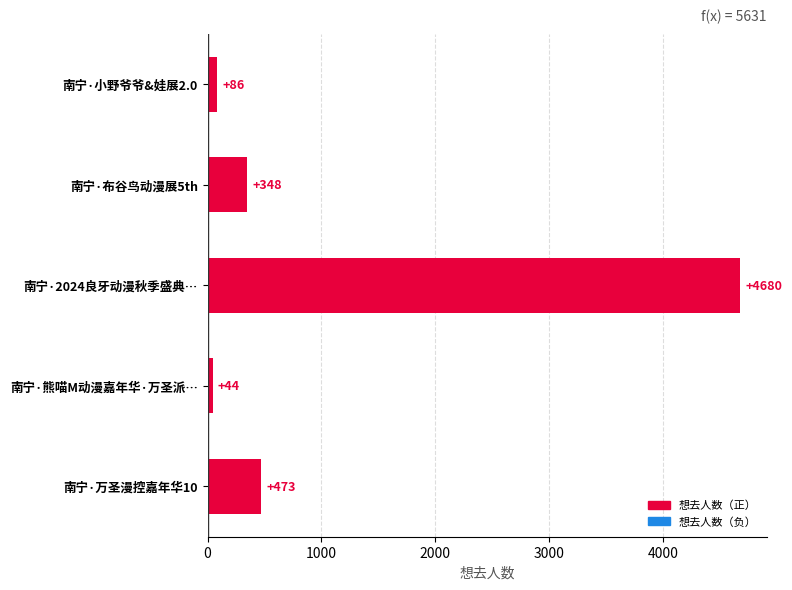

Where is the data nearest to the value 2362?

南宁·万圣漫控嘉年华10